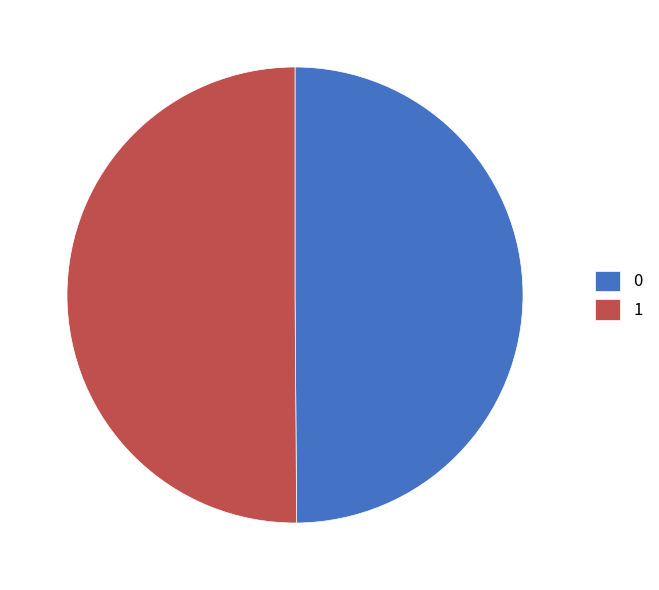

Combined, do 0 and 1 account for over 50%?

Yes